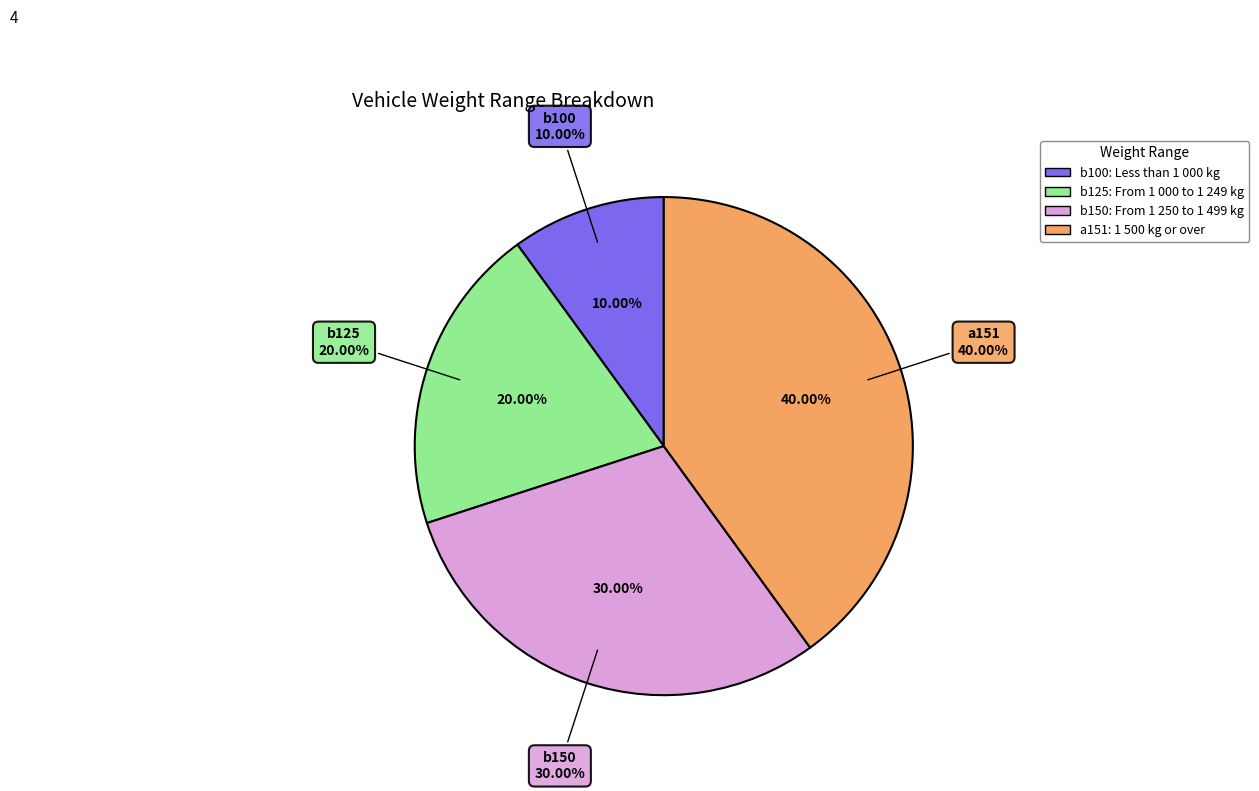

True or false: a151 accounts for 40% of the total.

True